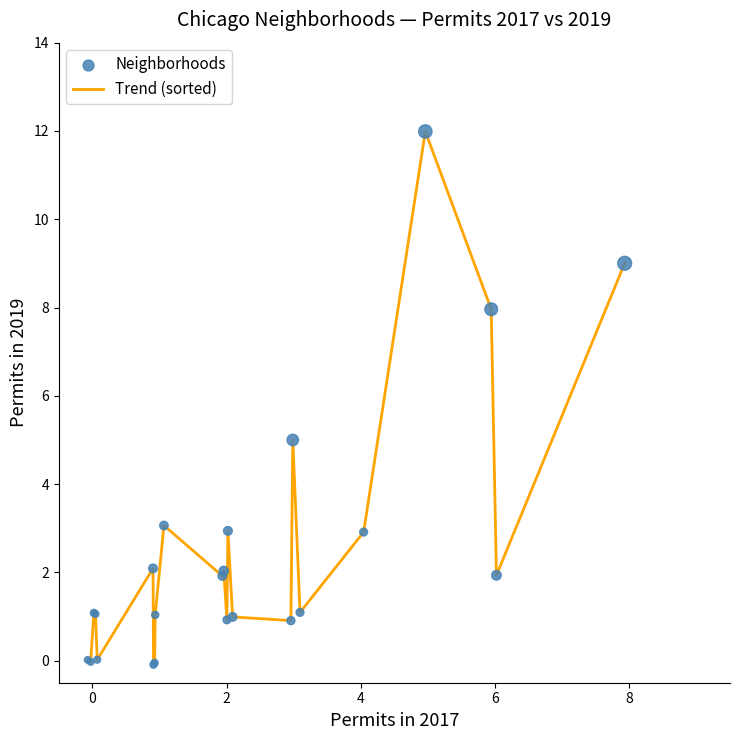

What is the maximum value shown in the chart?

12.0